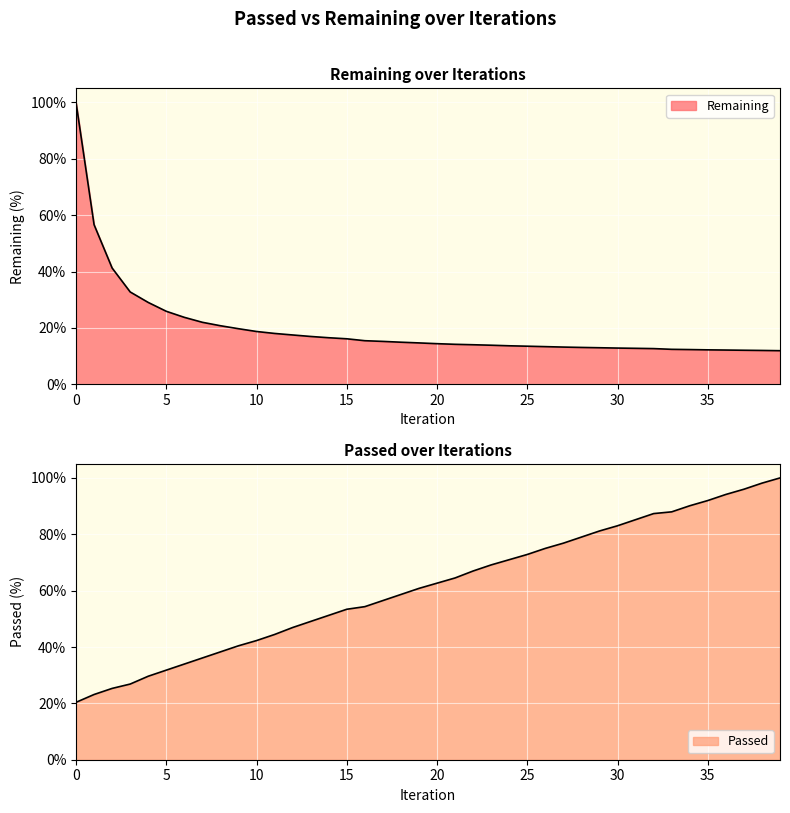

What is the difference between the maximum and minimum values in the Passed series?

79.6